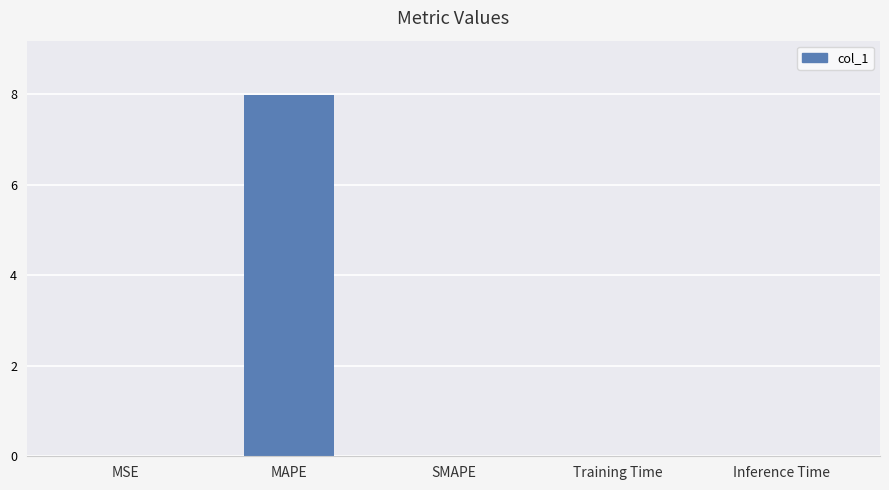

What is the change in value from MAPE to SMAPE?

-8.0